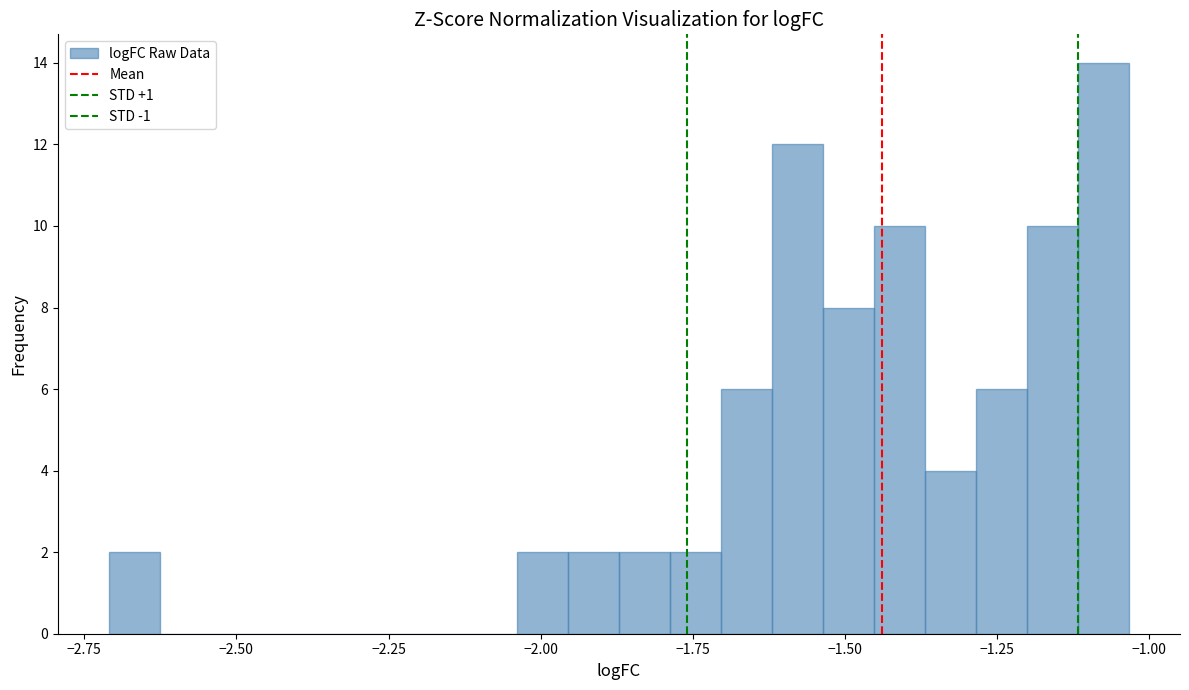

Read against the x-axis, roughly where is the centre of the tallest bar?

-1.10